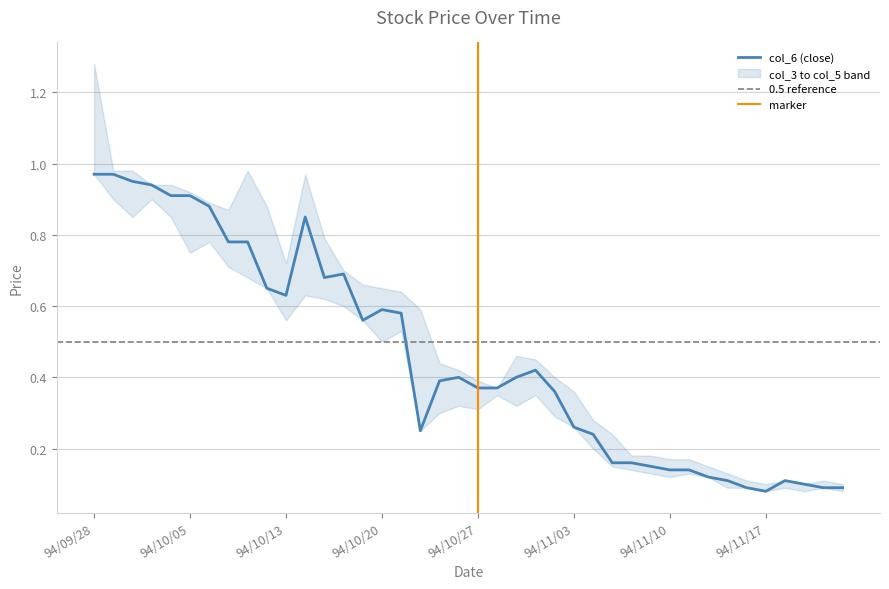

True or false: col_6 and col_5 cross at least once.

False